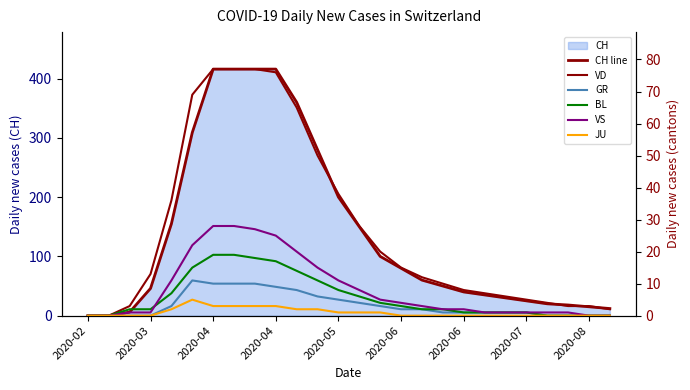

True or false: CH line and GR intersect in this chart.

False